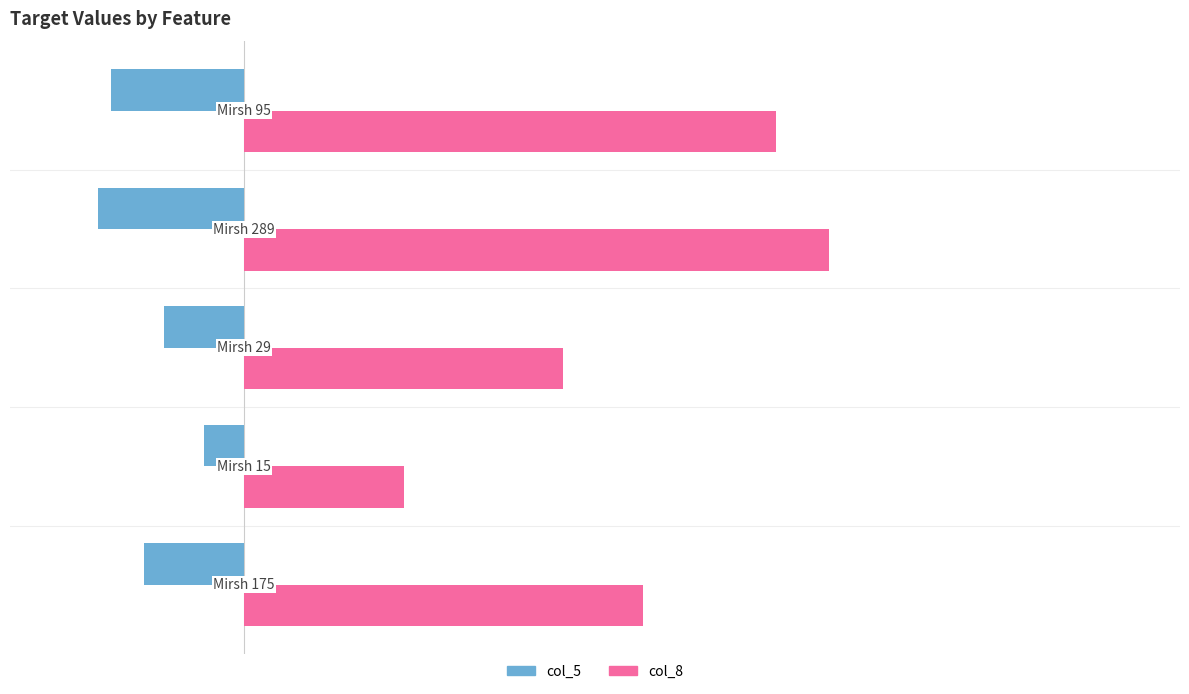

What is the difference between the maximum and second lowest values in the col_8 series?

2.0